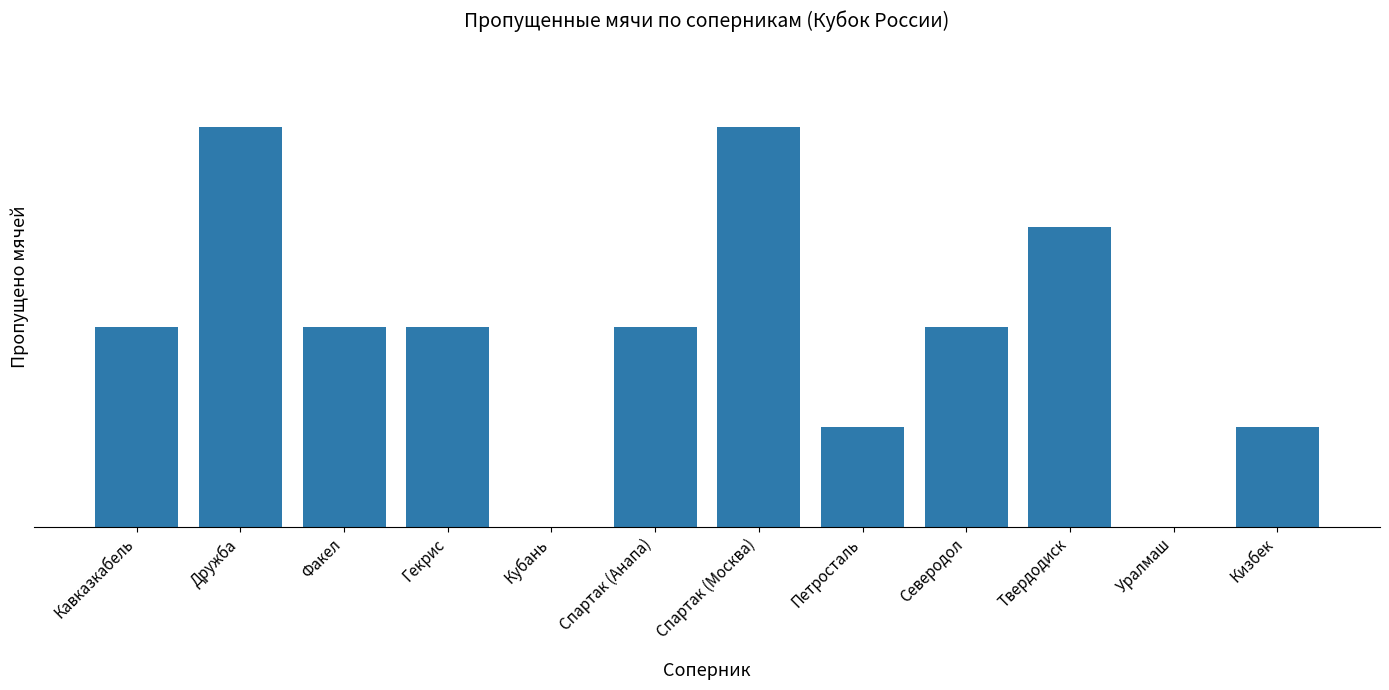

Which label corresponds to the smallest value in the chart?

Кубань